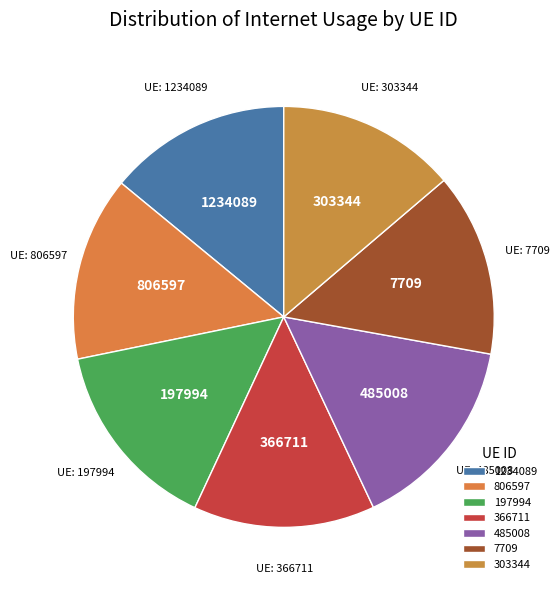

Combined, do 1234089 and 806597 account for over 50%?

No